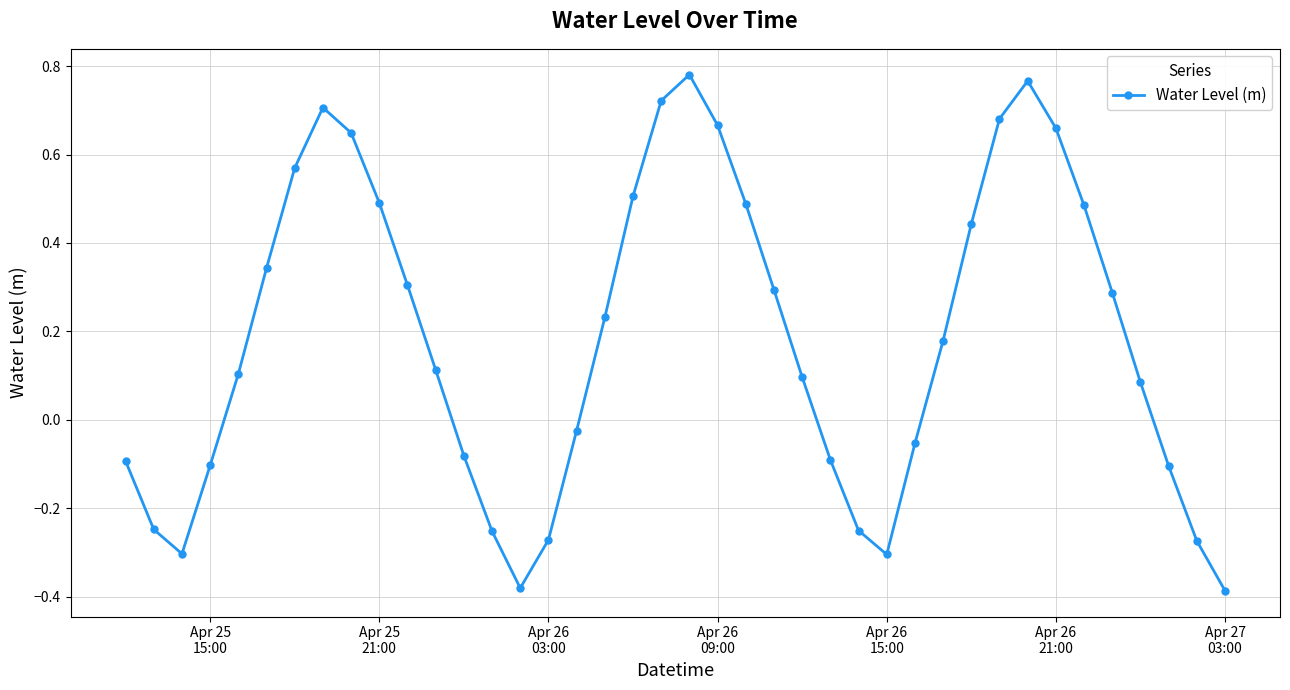

How many lines are shown in the chart?

1